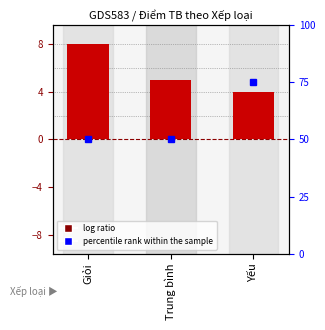

Count the Điểm TB values in the range 4 to 8.

3